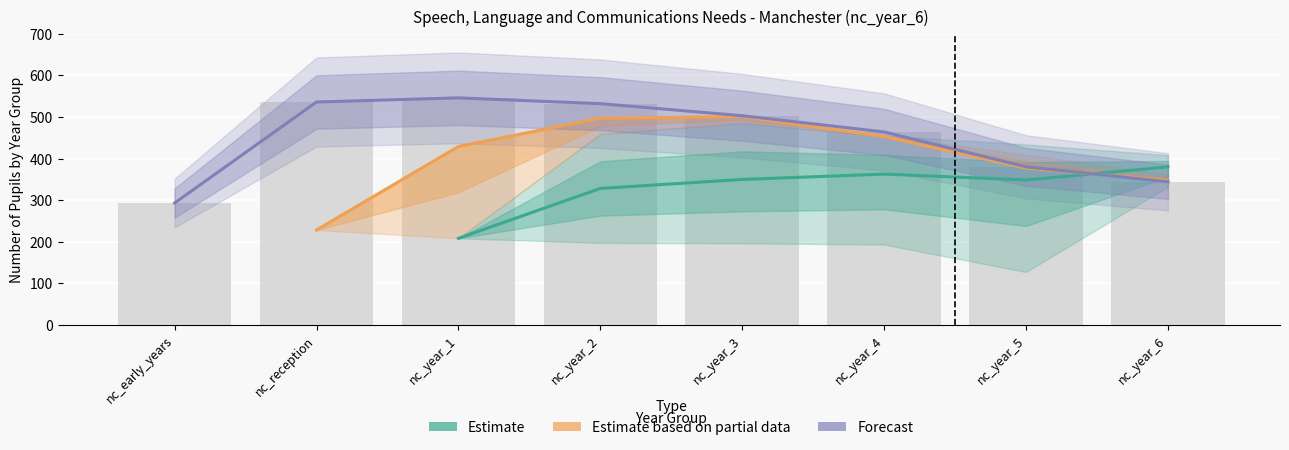

Rank the series at nc_year_4 from lowest to highest value.

Estimate, Estimate based on partial data, Forecast